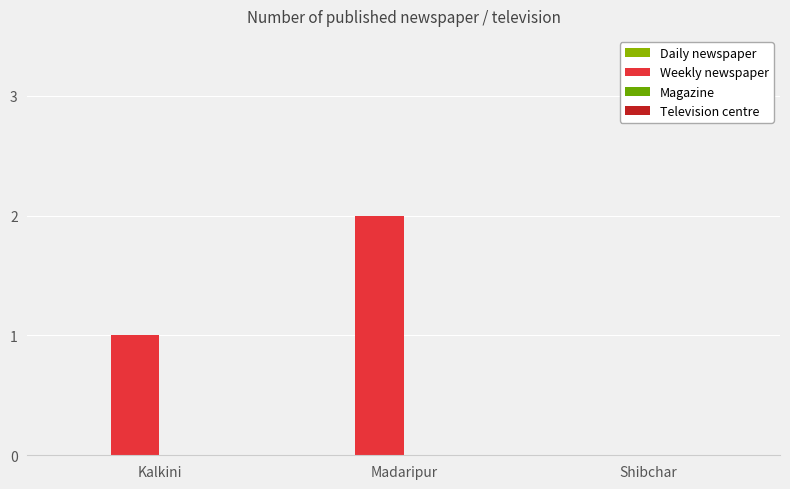

How many series are shown in this chart?

1